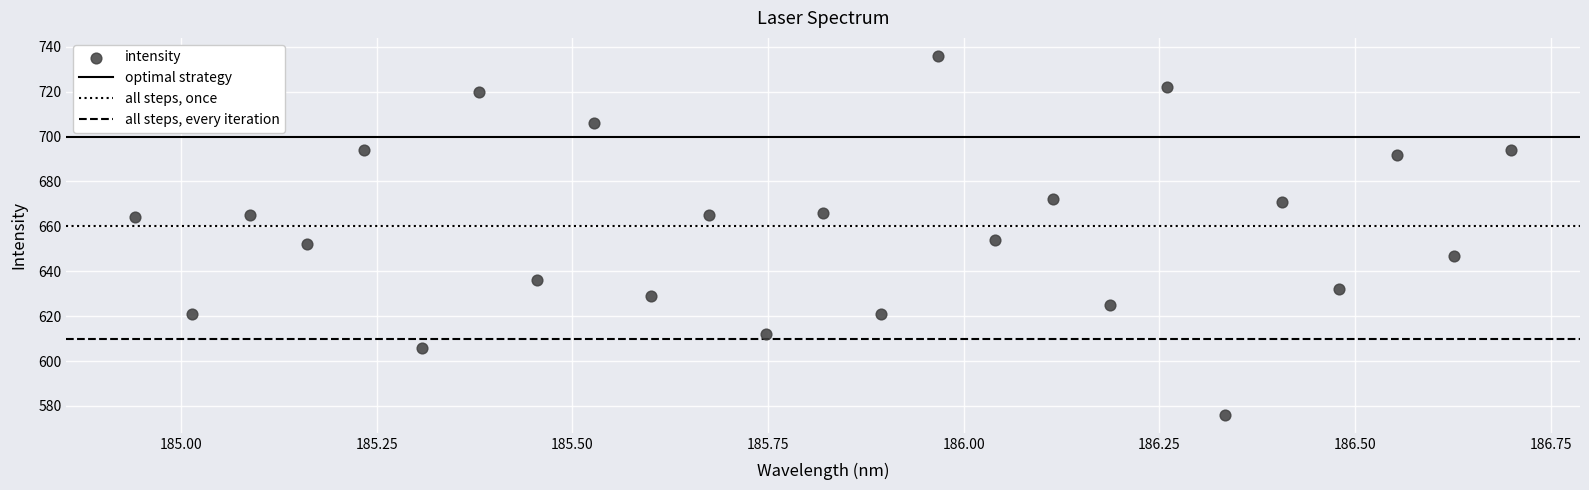

What Y value in the scatter plot is closest to 656?

654